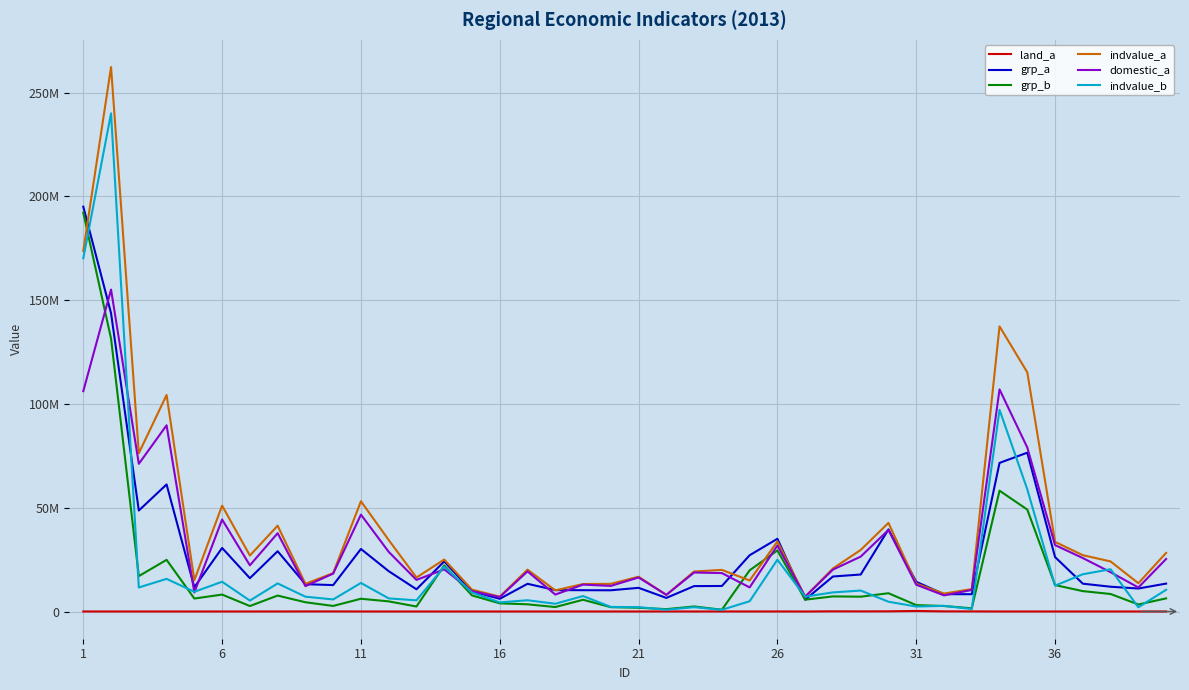

What is the difference between the maximum and second lowest values in the indvalue_a series?

255104492